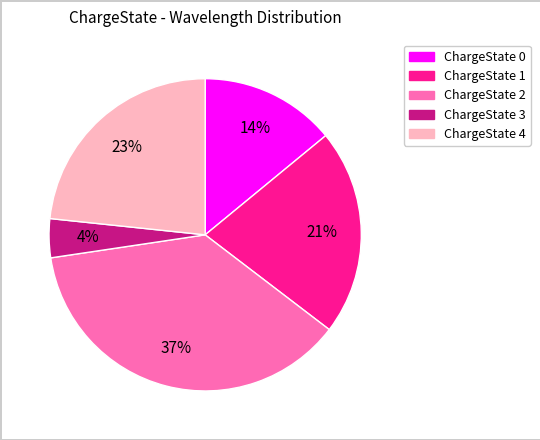

Count the number of slices in the pie.

5